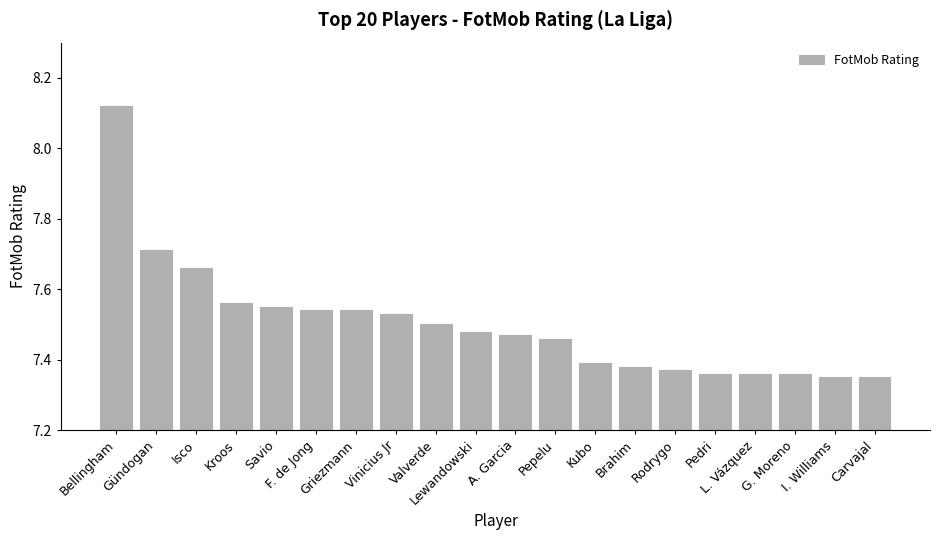

Which category has the highest value across all series?

Bellingham